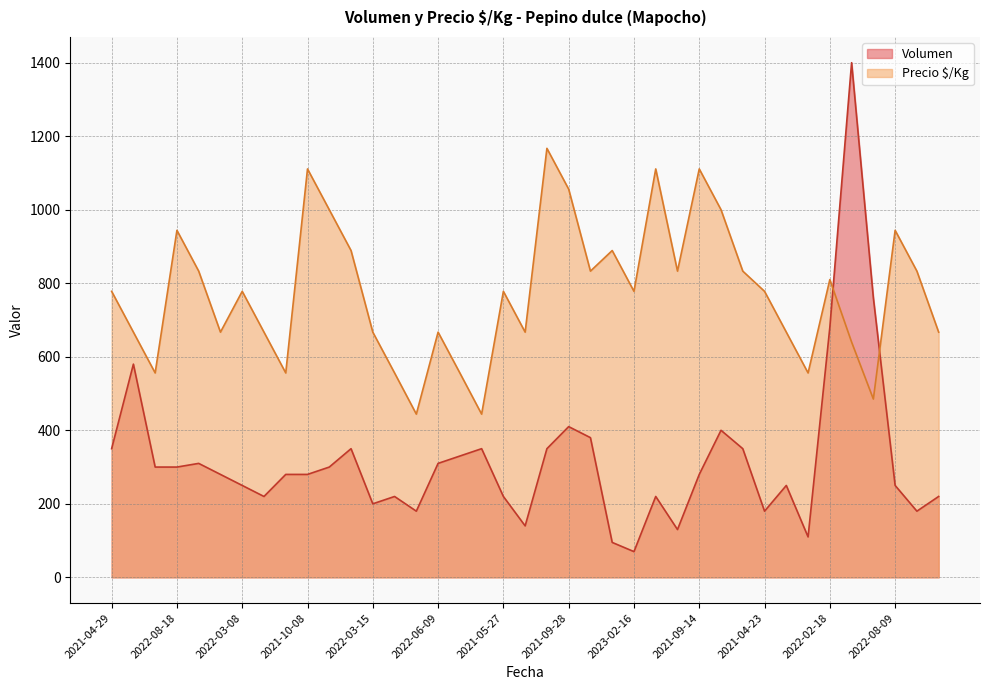

What is the difference between the maximum and minimum values in the Volumen series?

1330